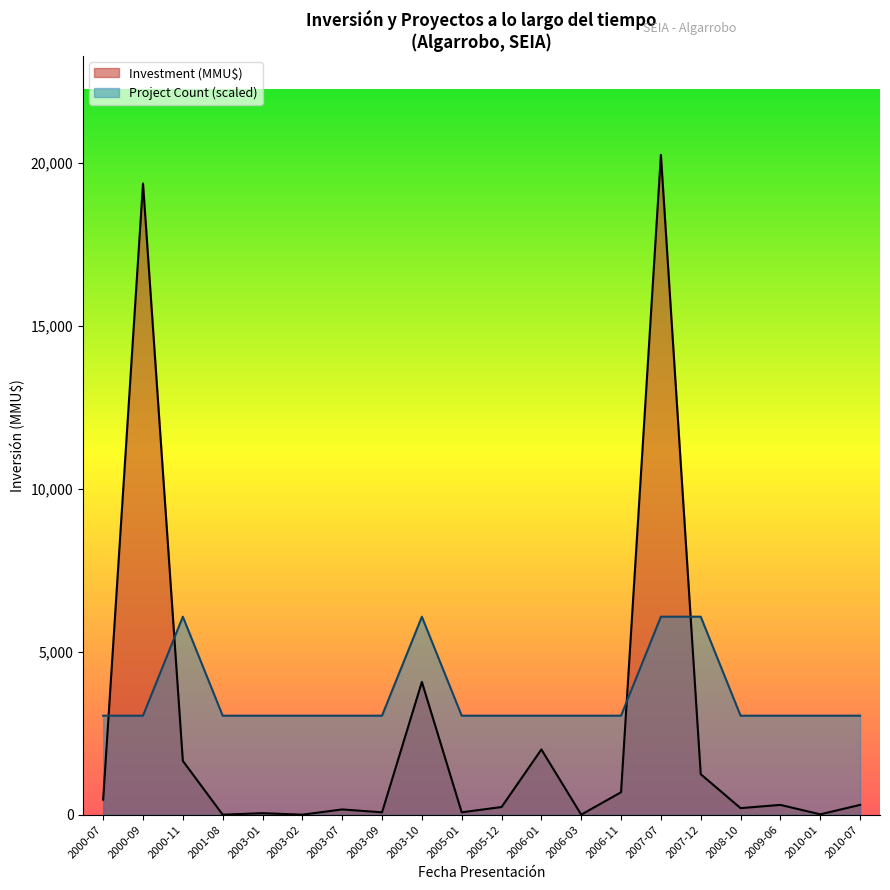

What is the approximate value of Project Count at 2005-01?

3035.8